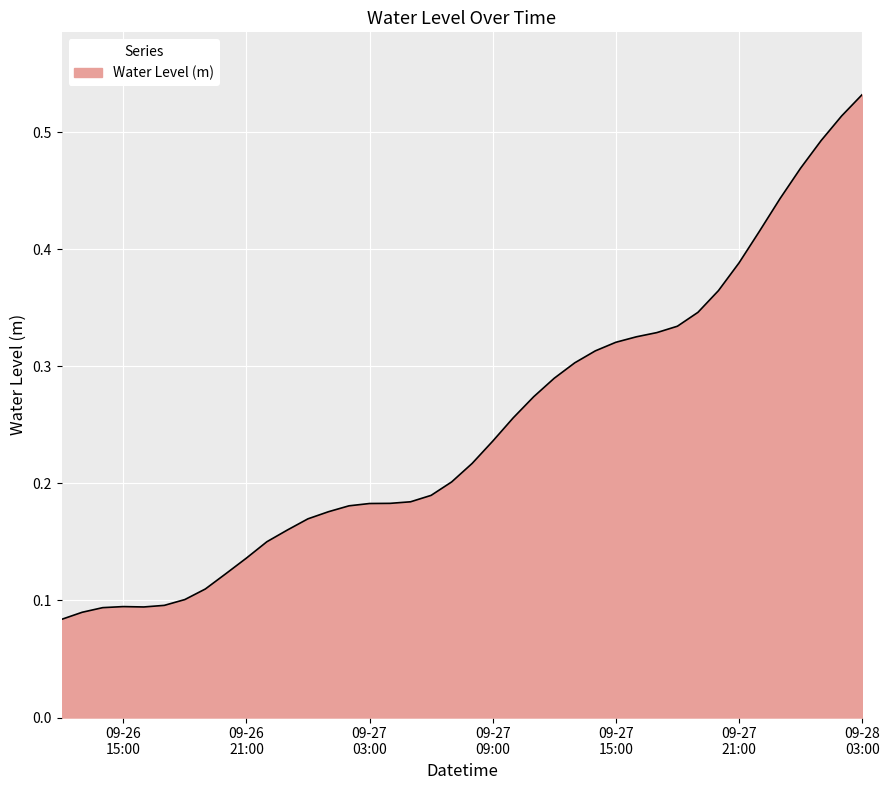

How many lines are shown in the chart?

1